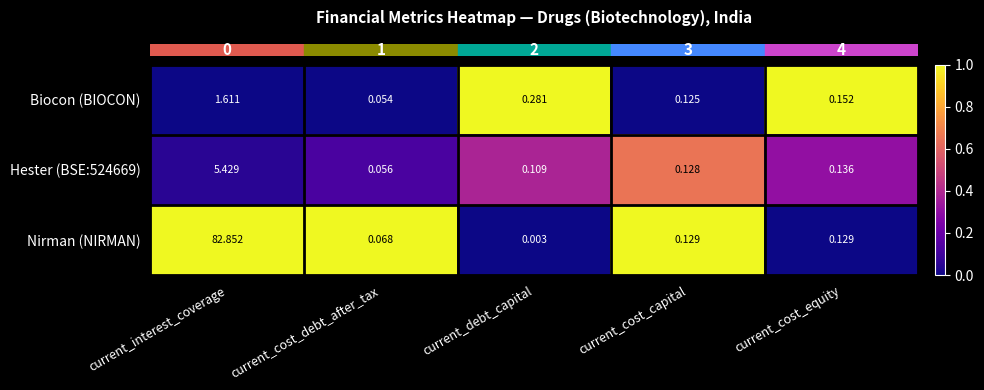

At which category does the chart reach its peak across all series?

current_interest_coverage